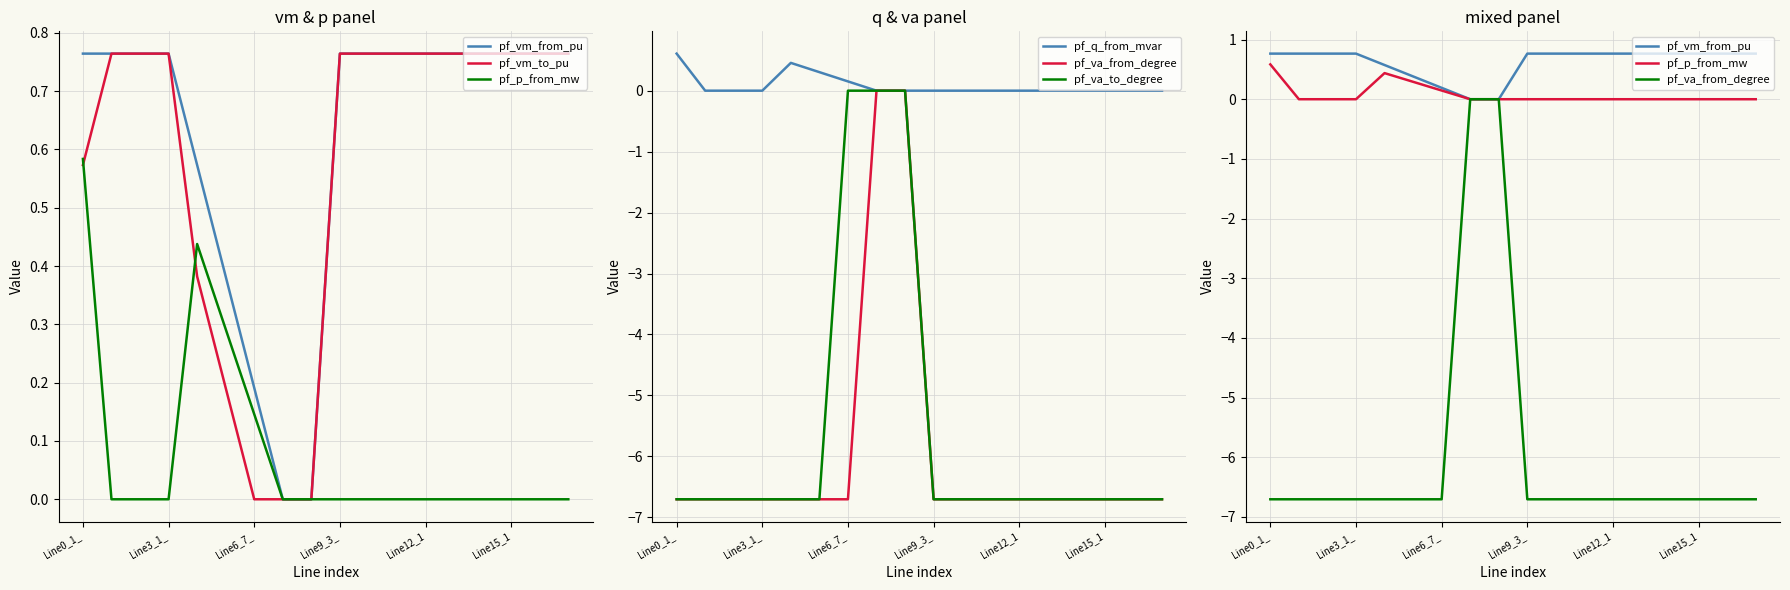

Which category has the lowest value across all series?

Line0_1_